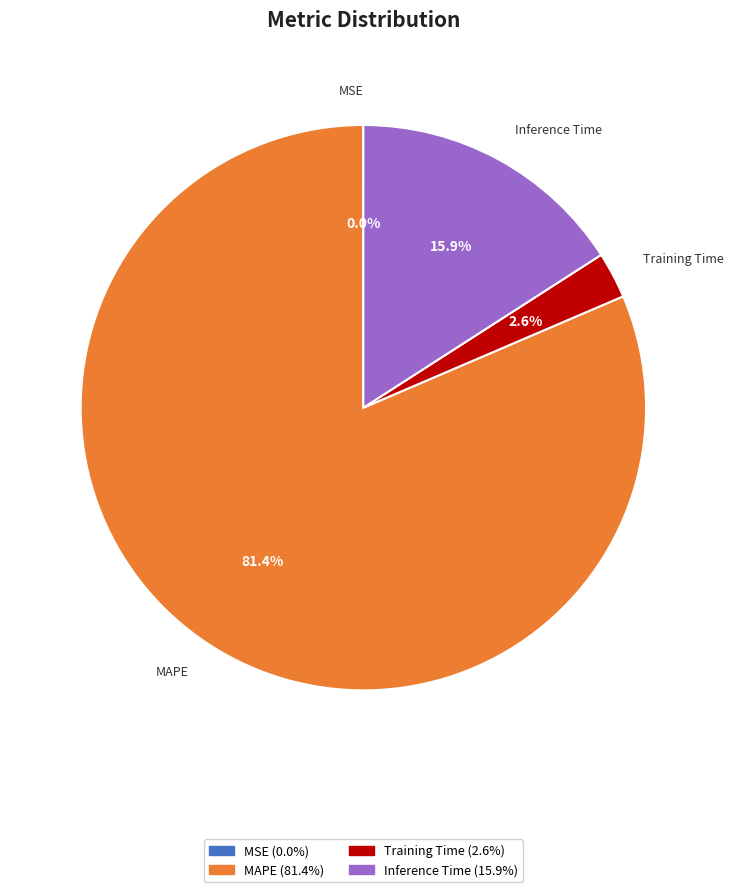

What is the ratio of the value at MAPE to the value at Inference Time?

5.1